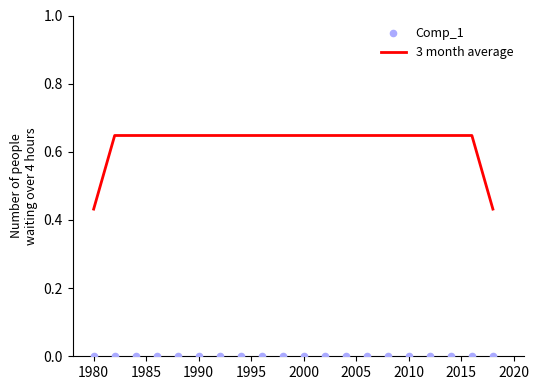

At how many categories does at least one series exceed 0?

20